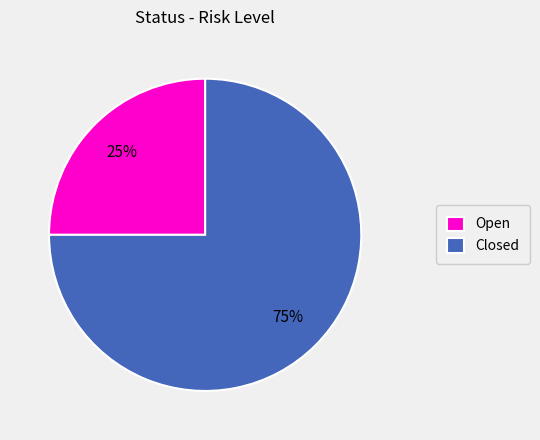

The Closed slice represents 88% of the pie. True or false?

False